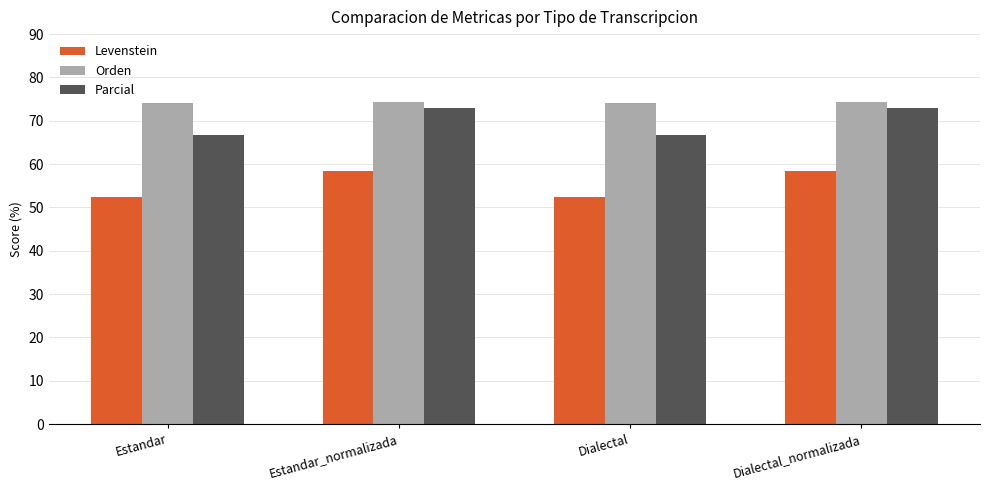

What is the greatest value displayed?

74.4